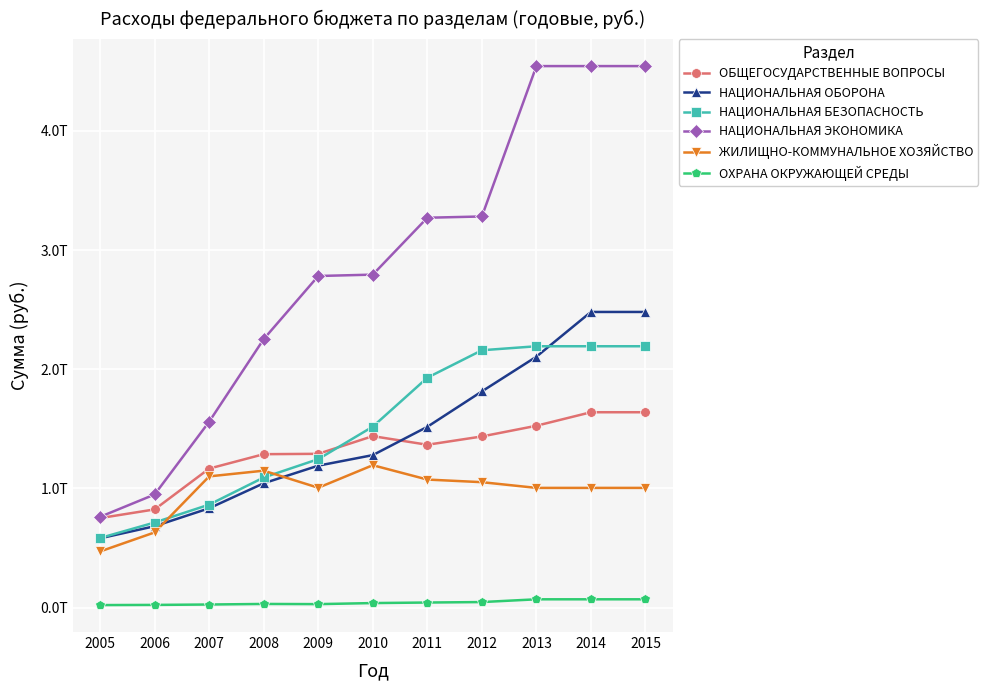

What are all the series names shown in the legend?

ОБЩЕГОСУДАРСТВЕННЫЕ ВОПРОСЫ, НАЦИОНАЛЬНАЯ ОБОРОНА, НАЦИОНАЛЬНАЯ БЕЗОПАСНОСТЬ, НАЦИОНАЛЬНАЯ ЭКОНОМИКА, ЖИЛИЩНО-КОММУНАЛЬНОЕ ХОЗЯЙСТВО, ОХРАНА ОКРУЖАЮЩЕЙ СРЕДЫ